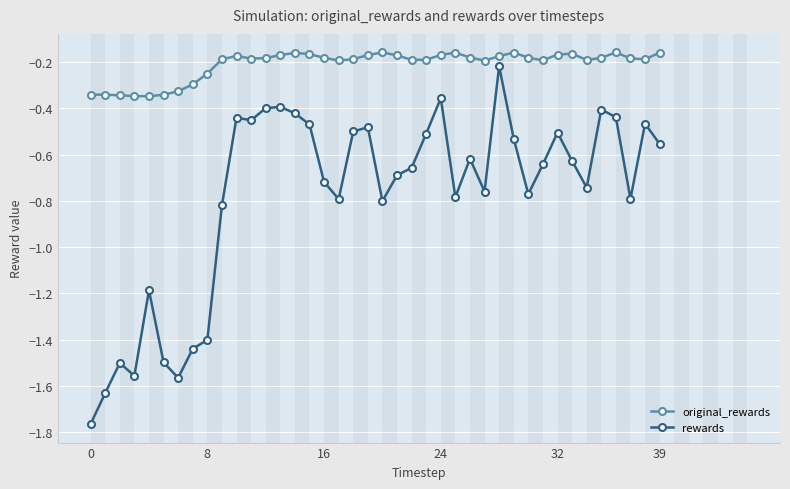

Which series has the largest range (max minus min)?

rewards